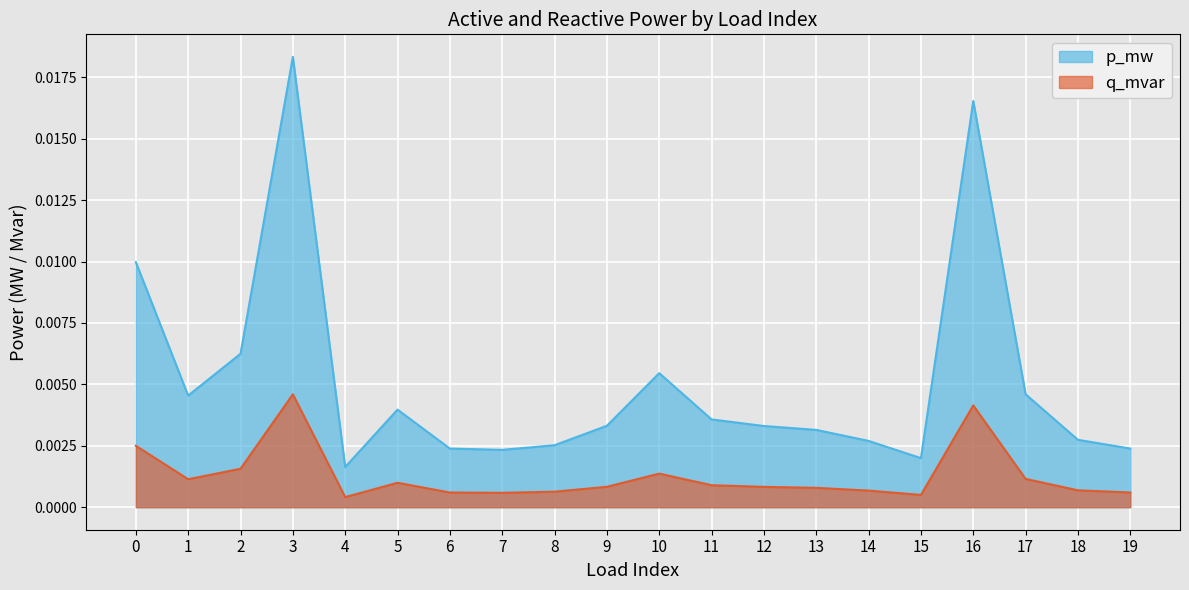

True or false: p_mw and q_mvar intersect in this chart.

False